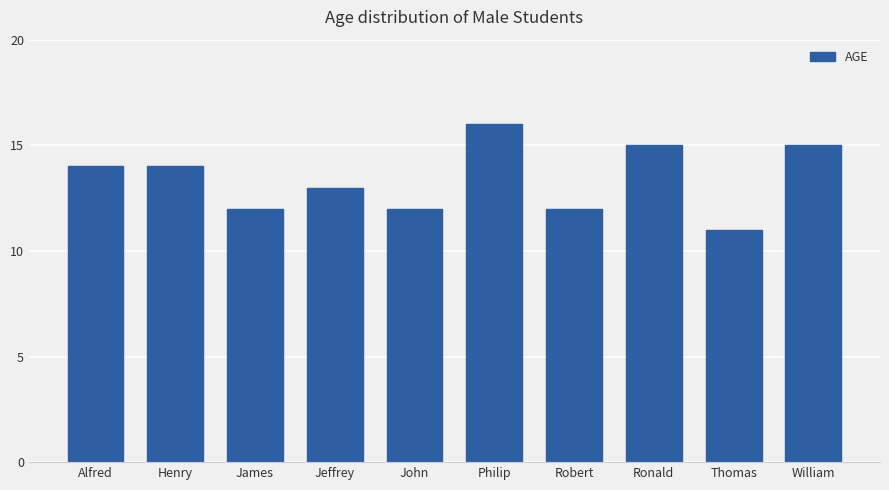

The value at Thomas is 11. True or false?

True